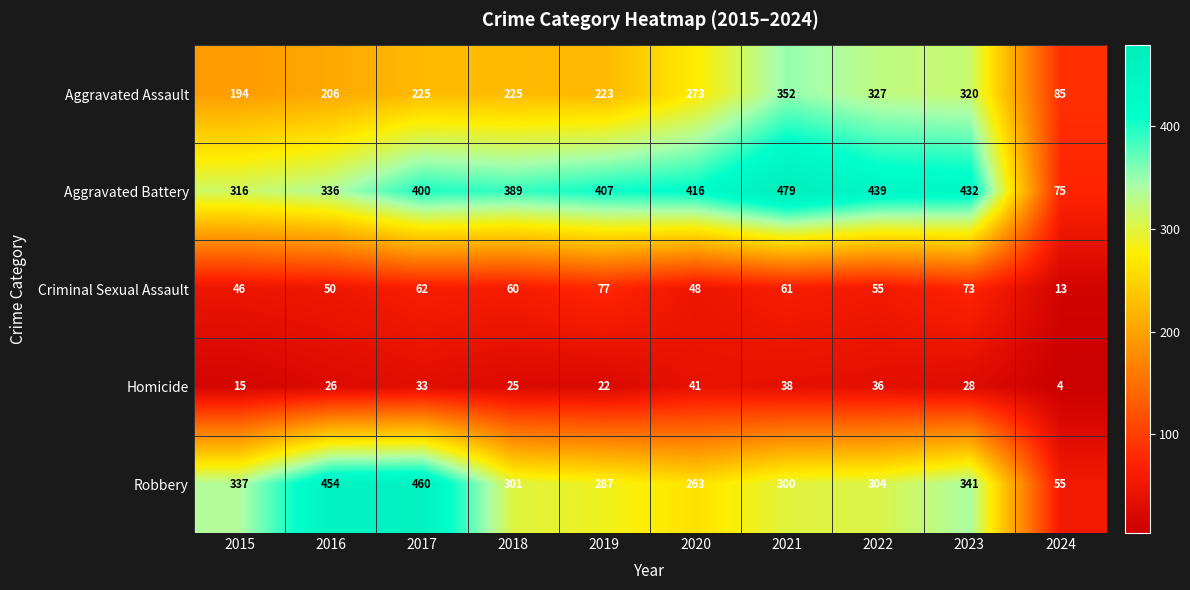

What is the total value across all series at 2018?

1000